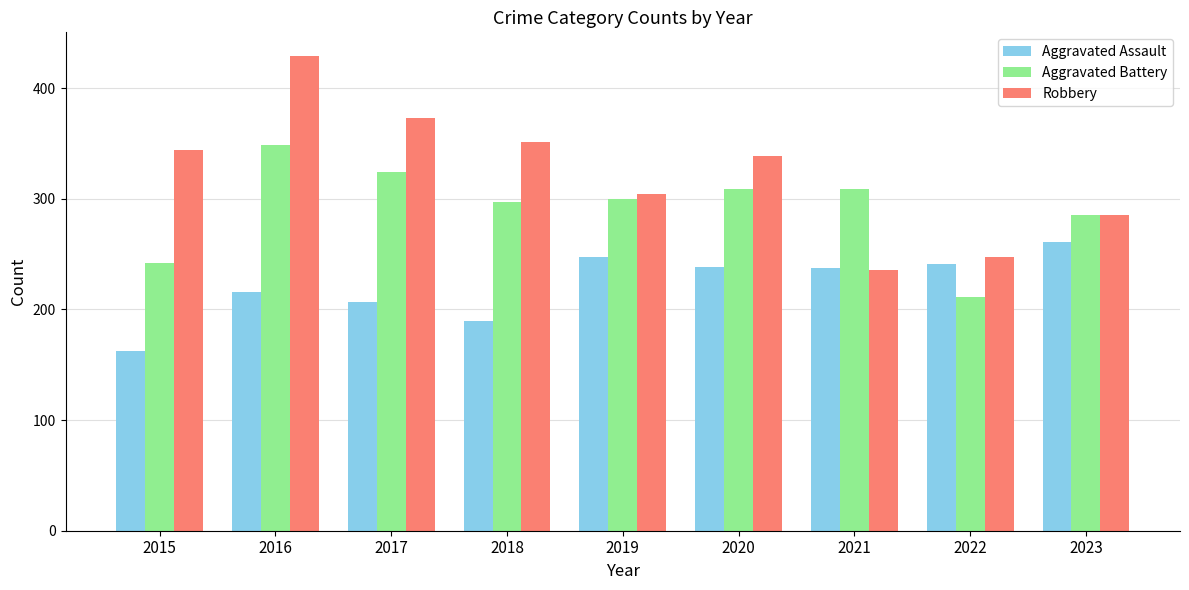

Where is Aggravated Battery nearest to the value 280?

2023